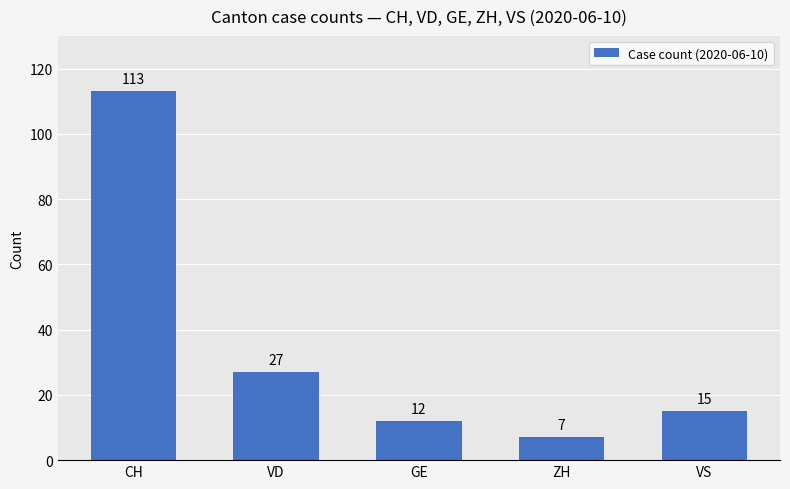

Between GE and VD, which is larger?

VD